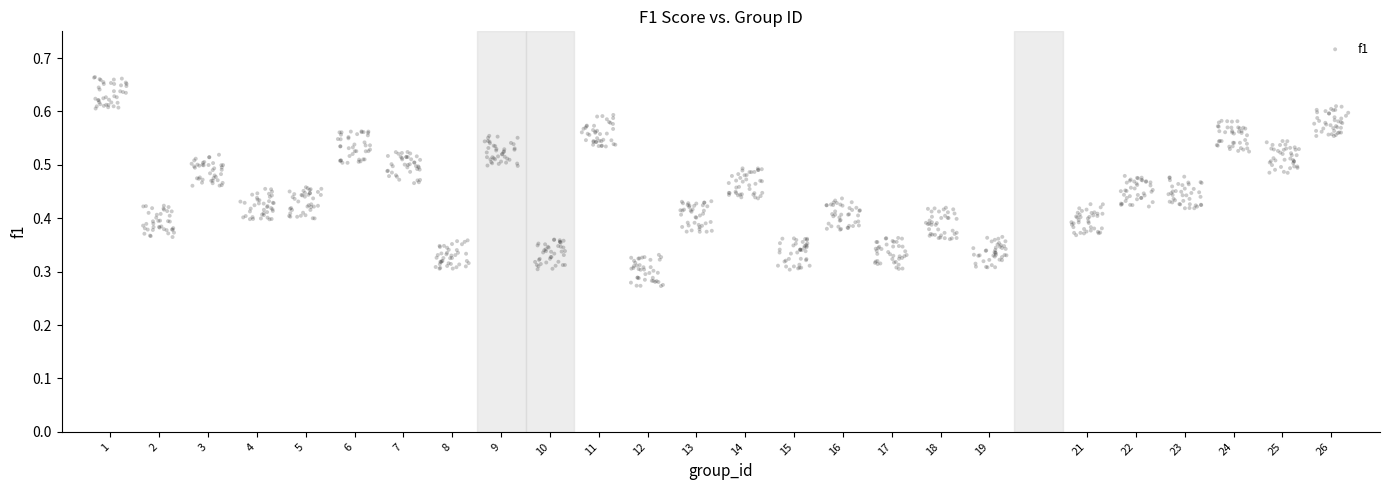

What is the range of X values (max minus min)?

25.7